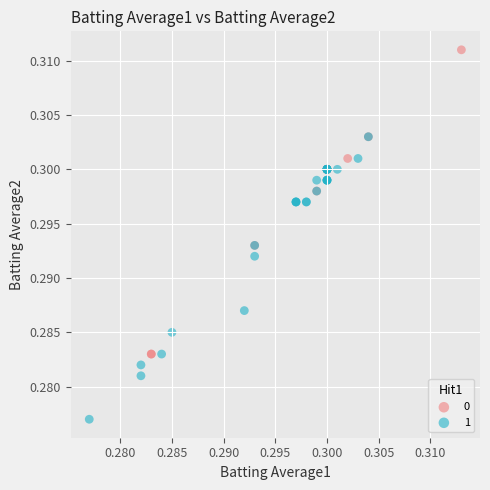

What are all the series names shown in the legend?

0, 1